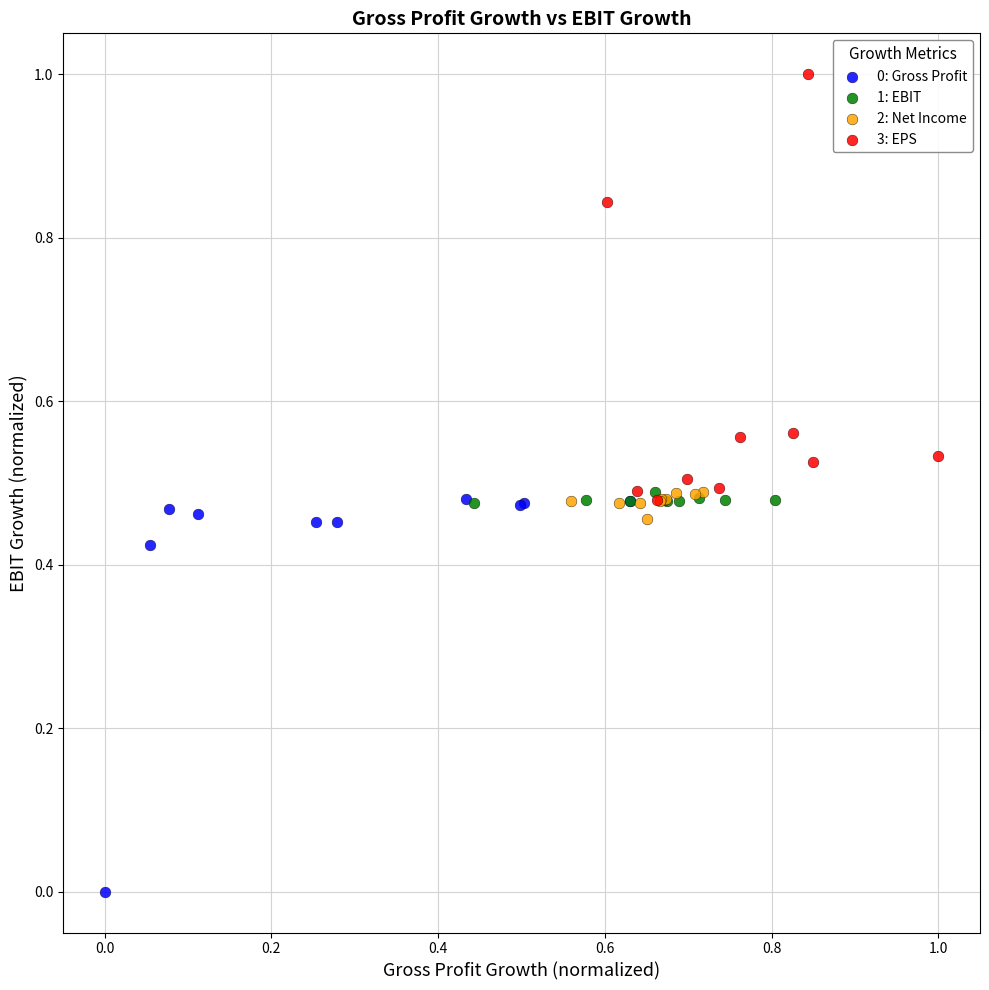

Which series reaches the minimum Y coordinate?

0: Gross Profit